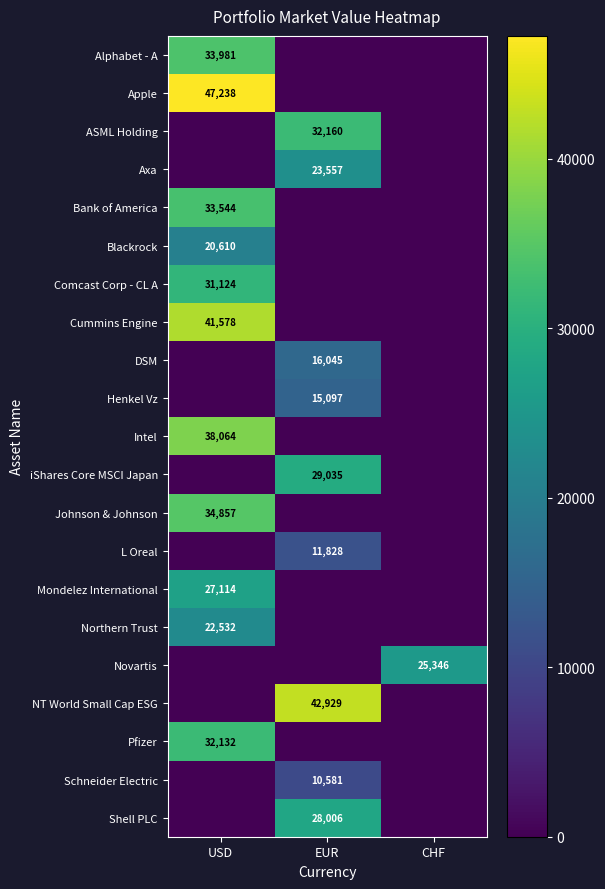

What is the total value across all series at CHF?

25346